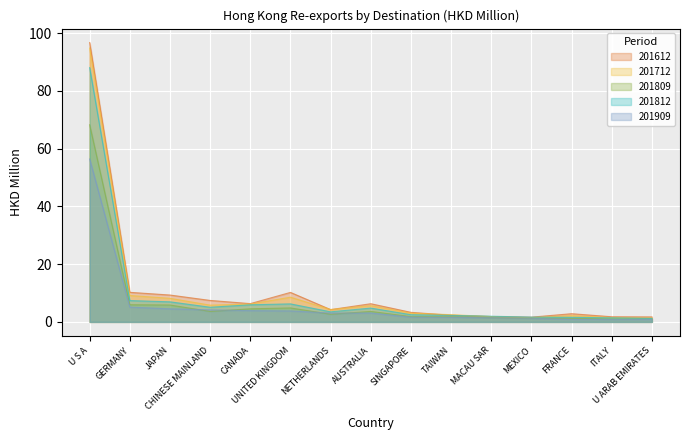

Rank the series at CHINESE MAINLAND from highest to lowest value.

201612, 201712, 201812, 201909, 201809